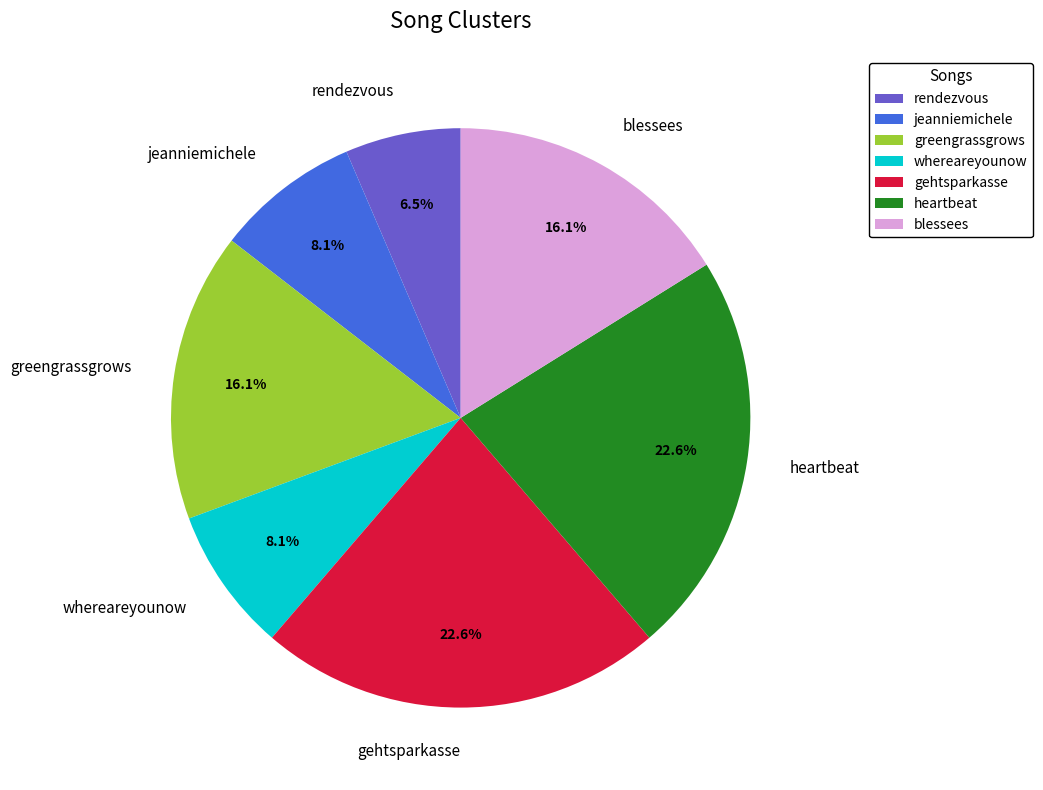

What percentage is NOT represented by gehtsparkasse?

77.4%